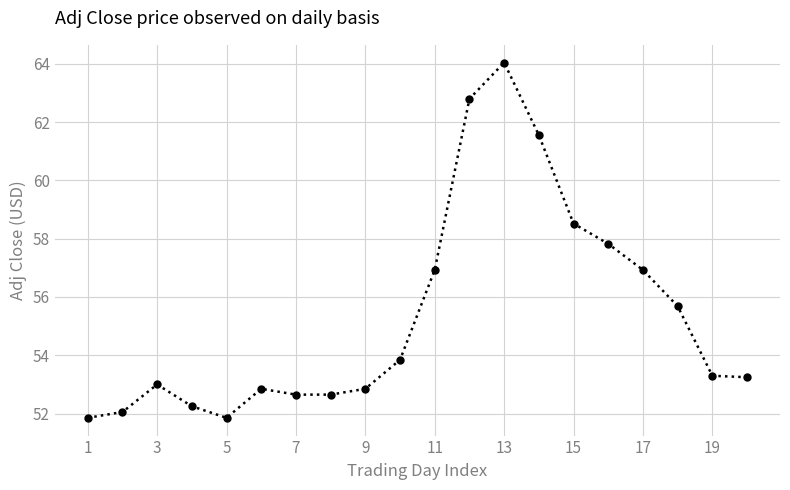

What is the value of the 10th point from the left?

53.8